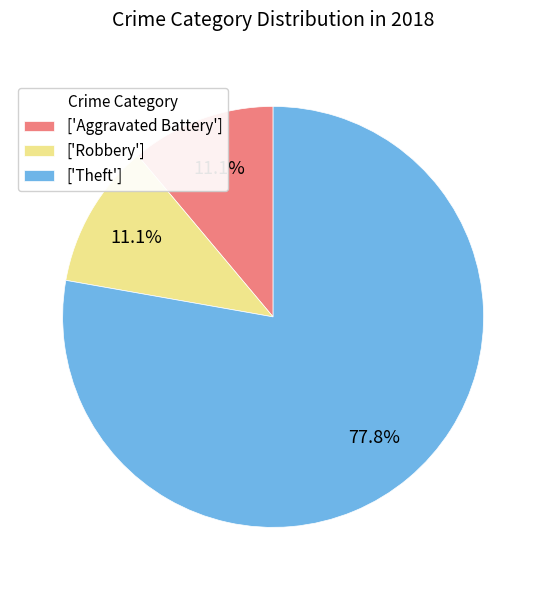

How many slices are in this pie chart?

3